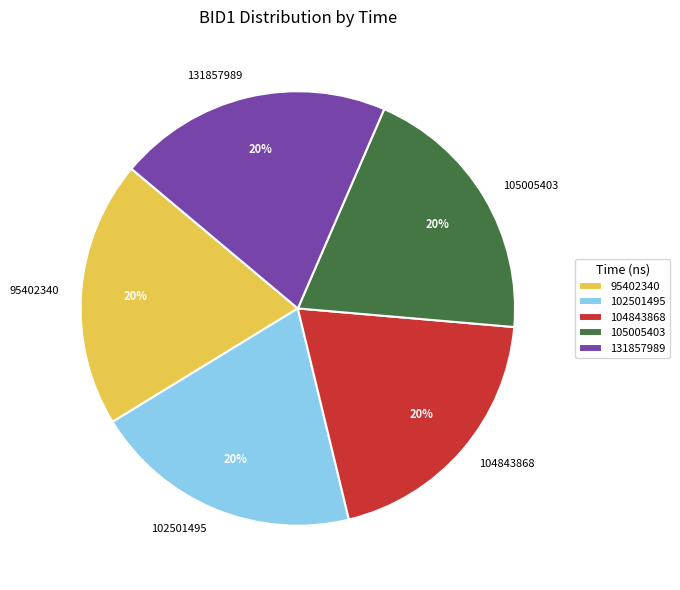

What percentage is the 95402340 slice, to the nearest percent?

20%